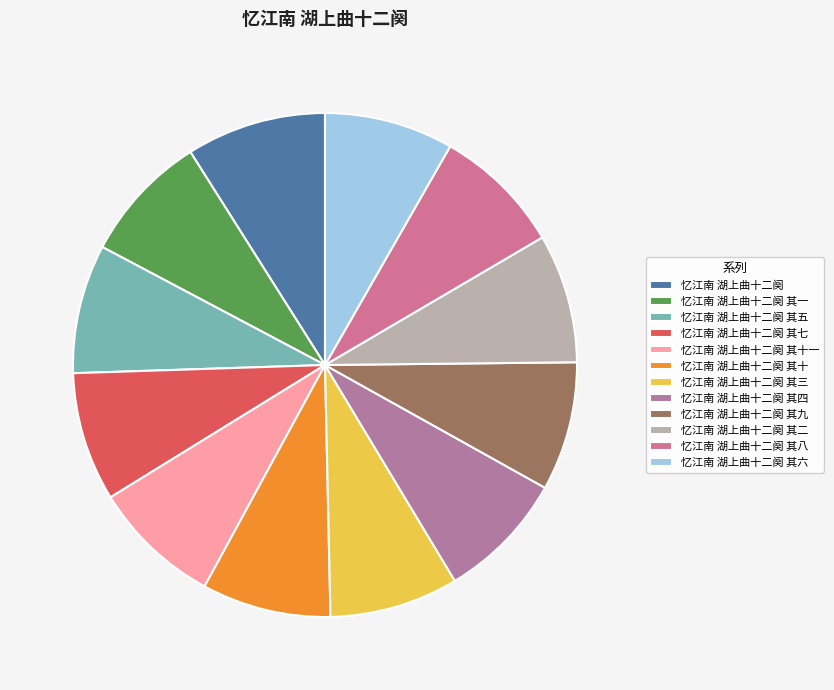

Rank the categories by value from lowest to highest.

忆江南 湖上曲十二阕 其一, 忆江南 湖上曲十二阕 其二, 忆江南 湖上曲十二阕 其三, 忆江南 湖上曲十二阕 其四, 忆江南 湖上曲十二阕 其五, 忆江南 湖上曲十二阕 其六, 忆江南 湖上曲十二阕 其七, 忆江南 湖上曲十二阕 其八, 忆江南 湖上曲十二阕 其九, 忆江南 湖上曲十二阕 其十, 忆江南 湖上曲十二阕 其十一, 忆江南 湖上曲十二阕